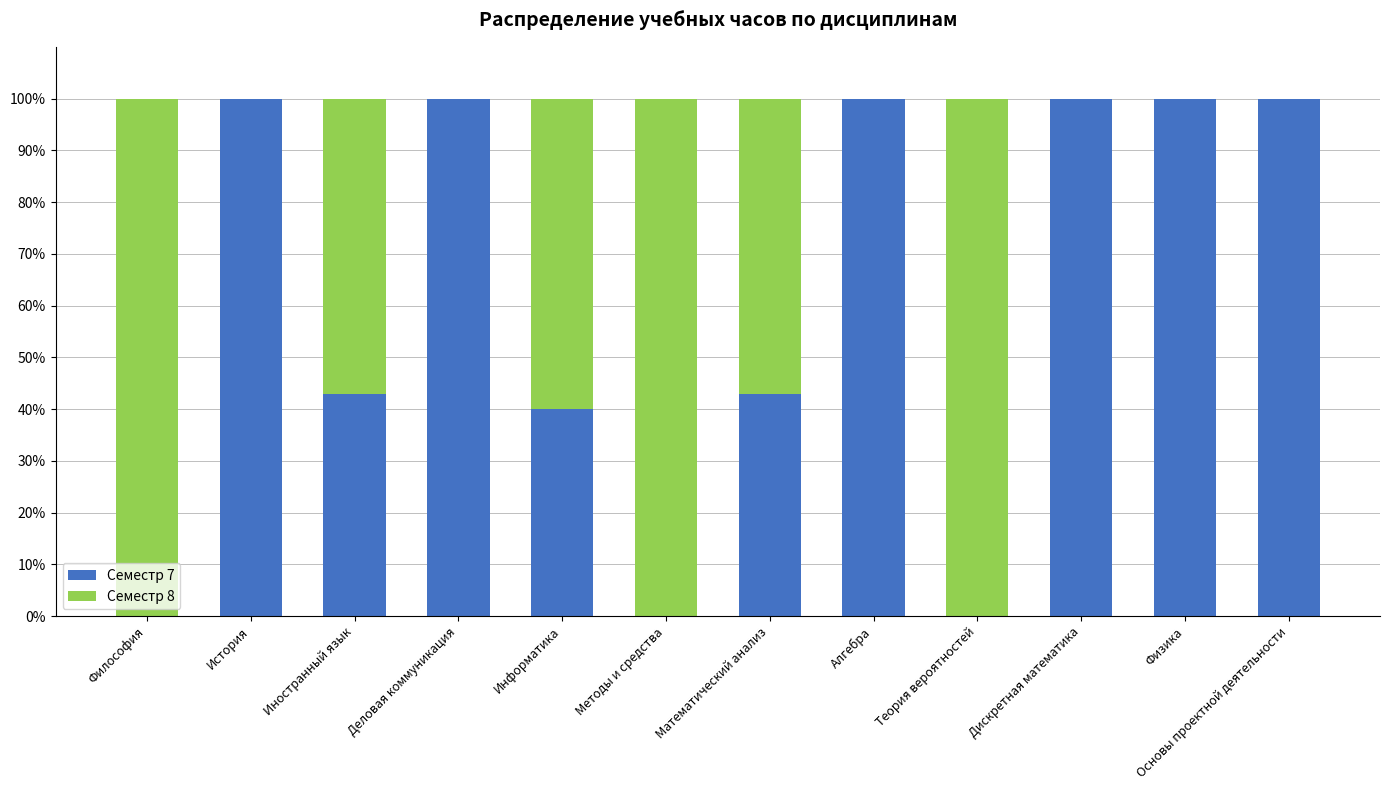

What is the sum of all Семестр 7 values?

725.7